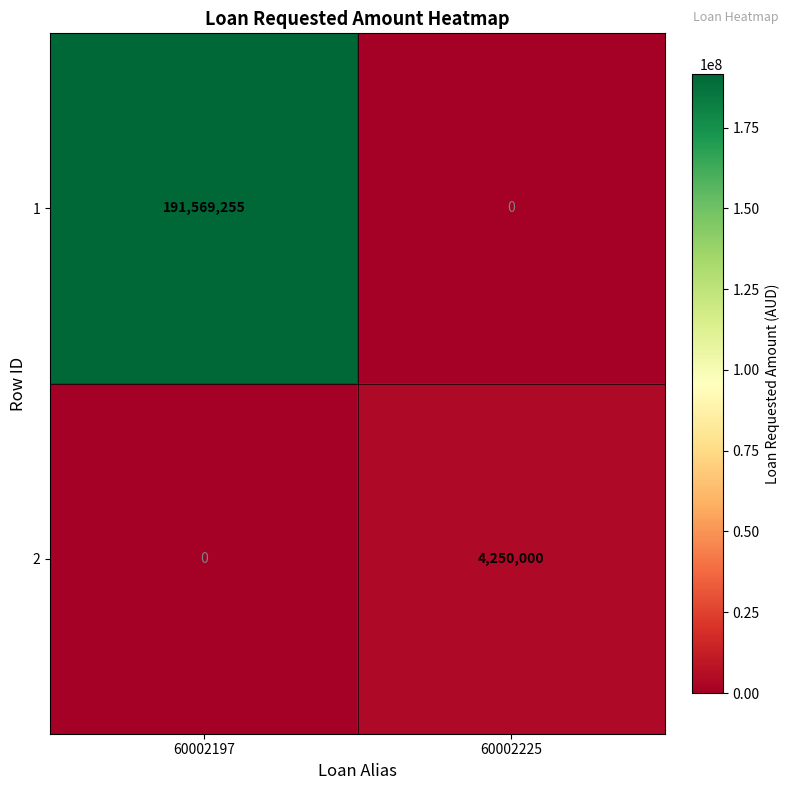

What is the sum of the 2 values at 60002197 and 60002225?

4250000